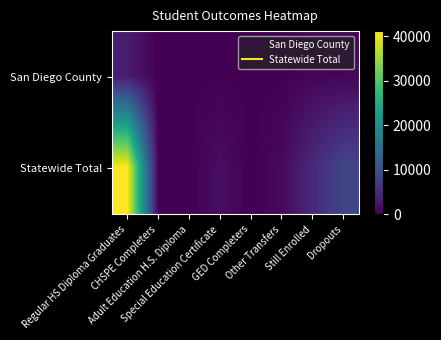

What is the spread (max minus min) of values at Dropouts?

7884